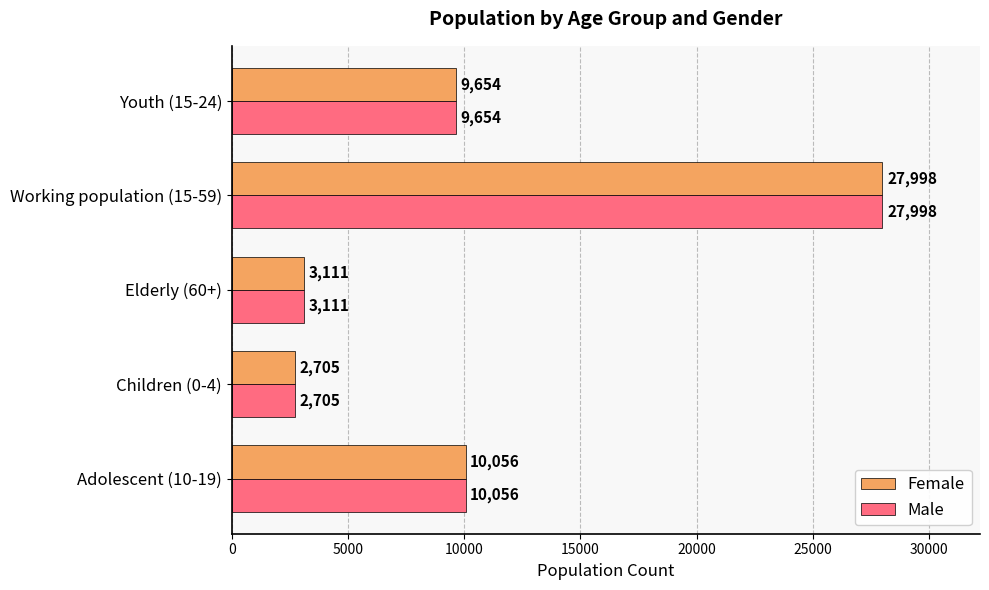

What is the maximum value shown in the chart?

27998